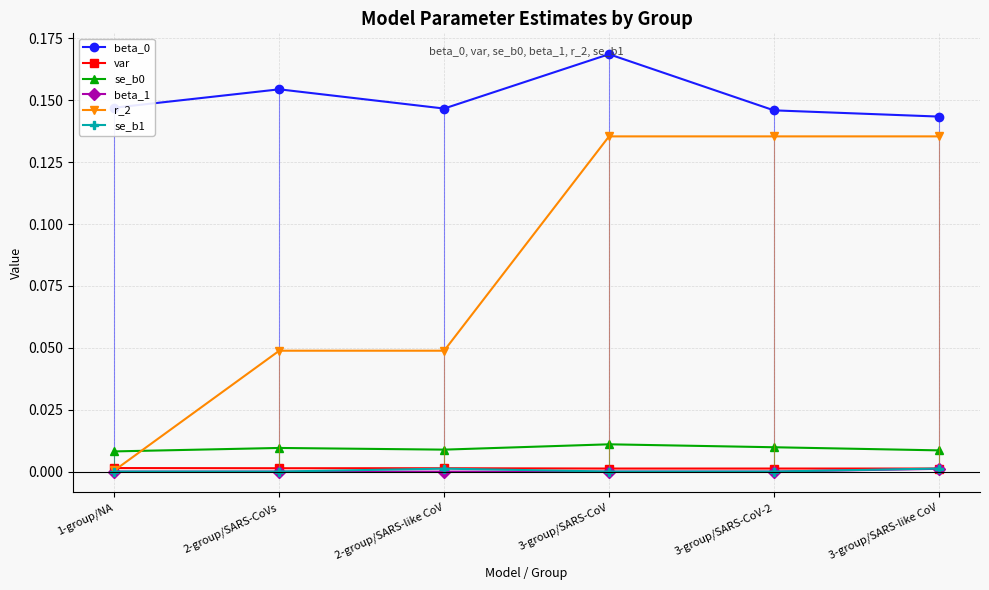

Which series has the largest total across all categories?

beta_0